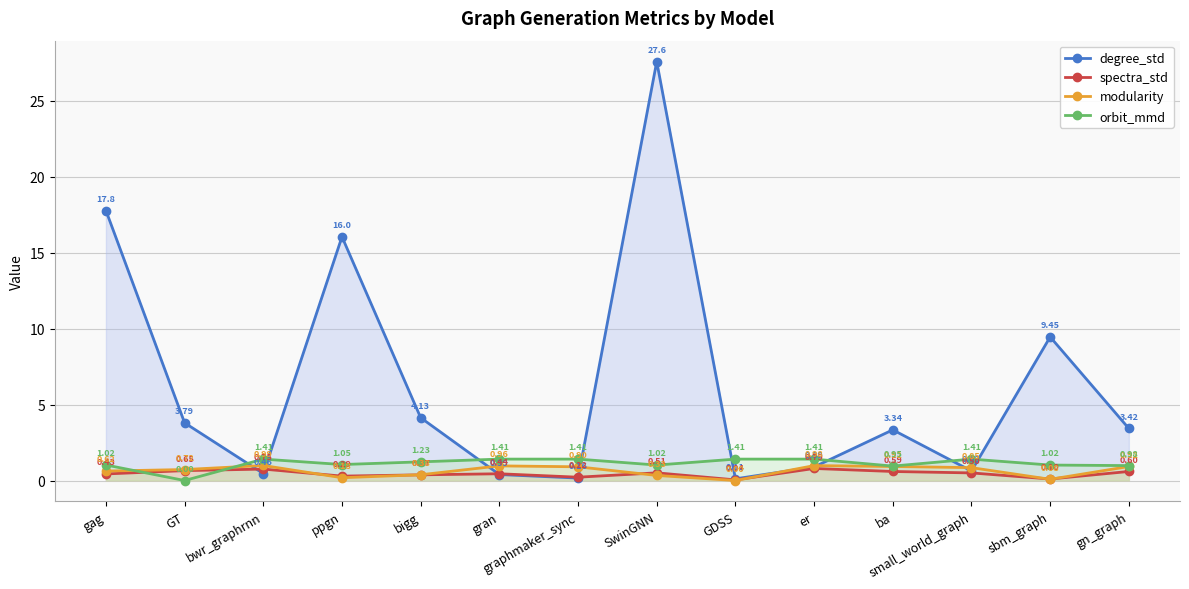

Where do modularity and spectra_std first cross each other?

bwr_graphrnn and ppgn